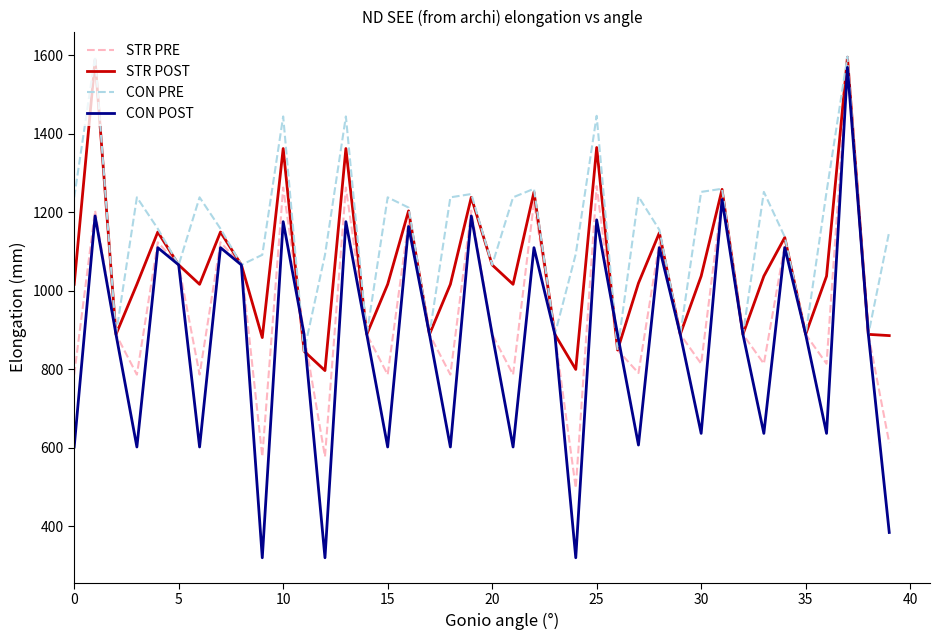

Rank the series by their average value, from highest to lowest.

CON PRE, STR POST, STR PRE, CON POST